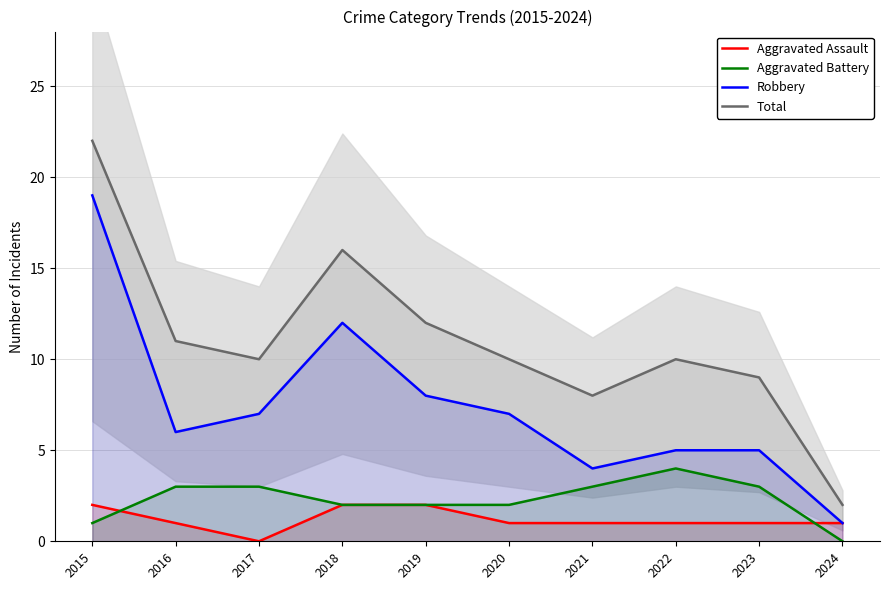

Where is the first local minimum for Total?

2017